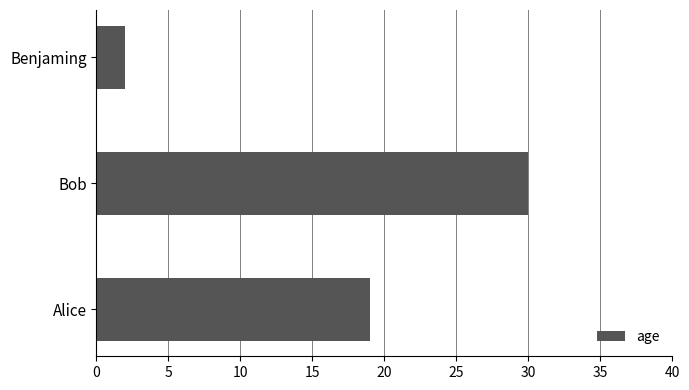

What is the greatest value displayed?

30